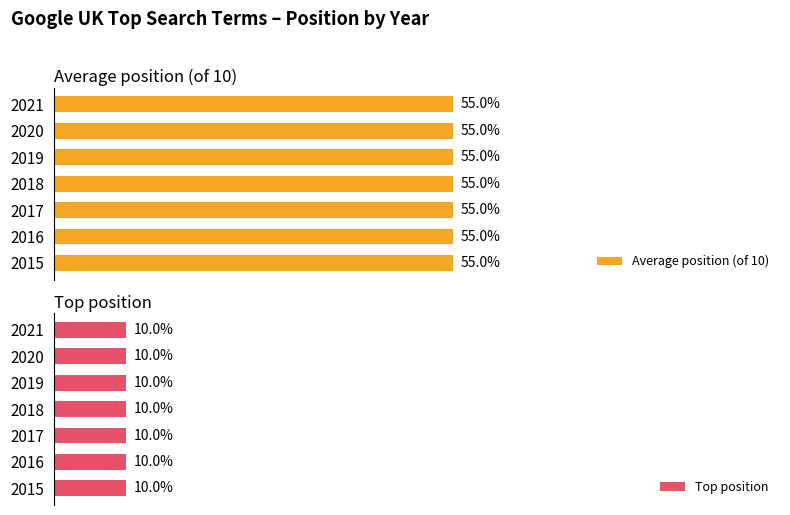

Does the chart contain any negative values?

No